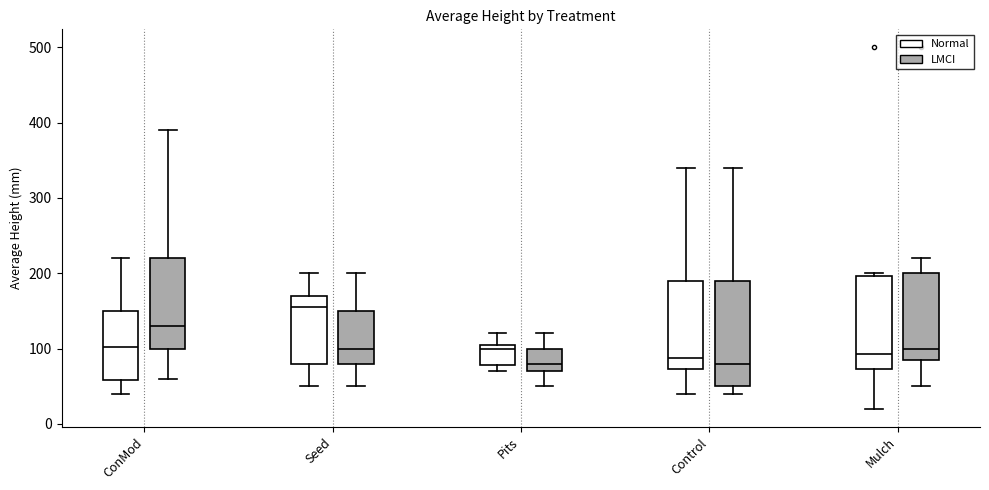

Reading left to right, transcribe this box plot: for each box, give where its median line is, the range the box spans, and where its two whiskers end, as read against the y-axis. The values are not printed on the chart, so give them approximately, as read against the axis.

ConMod (Normal): median 100, box 60 to 150, whiskers 40 to 220
ConMod (LMCI): median 130, box 100 to 220, whiskers 60 to 390
Seed (Normal): median 160, box 80 to 170, whiskers 50 to 200
Seed (LMCI): median 100, box 80 to 150, whiskers 50 to 200
Pits (Normal): median 100, box 80 to 110, whiskers 70 to 120
Pits (LMCI): median 80, box 70 to 100, whiskers 50 to 120
Control (Normal): median 90, box 70 to 190, whiskers 40 to 340
Control (LMCI): median 80, box 50 to 190, whiskers 40 to 340
Mulch (Normal): median 90, box 70 to 200, whiskers 20 to 200 (just above the box's upper edge)
Mulch (LMCI): median 100, box 90 to 200, whiskers 50 to 220